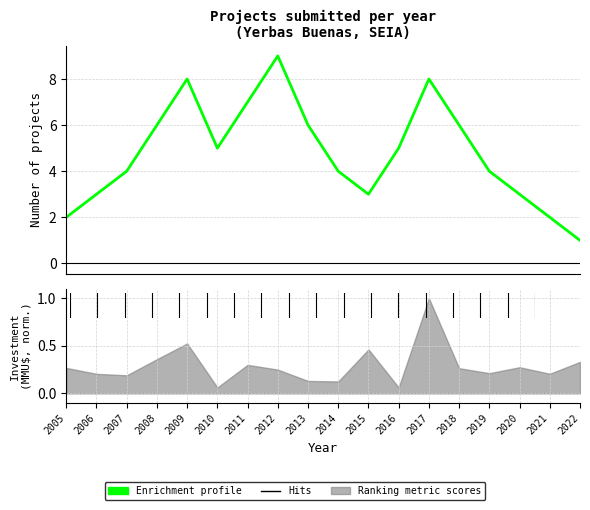

At which label does the data first exceed 5?

2008